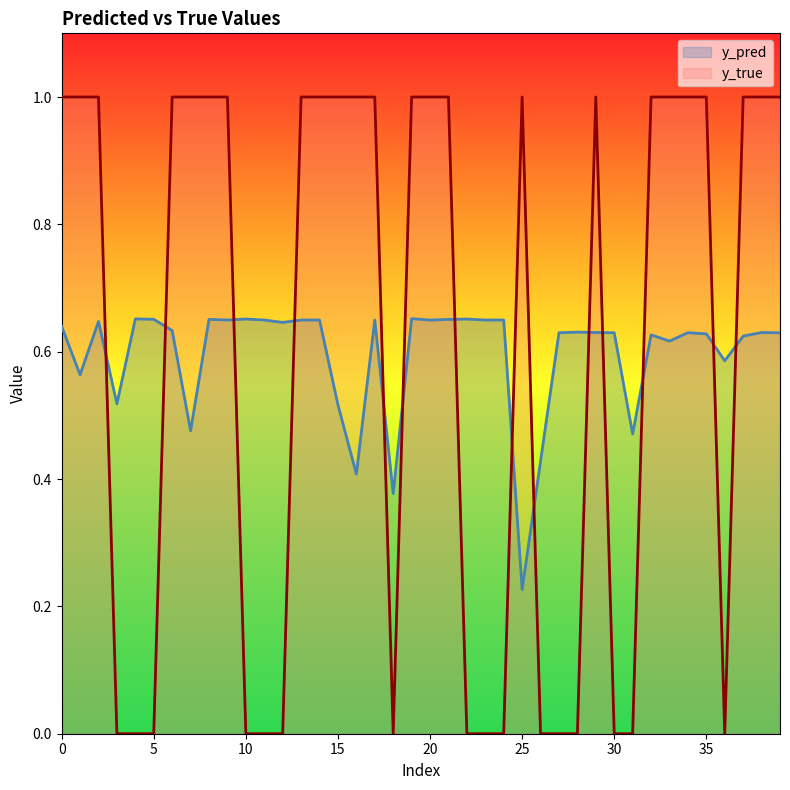

How many y_true values are between 0 and 1?

40